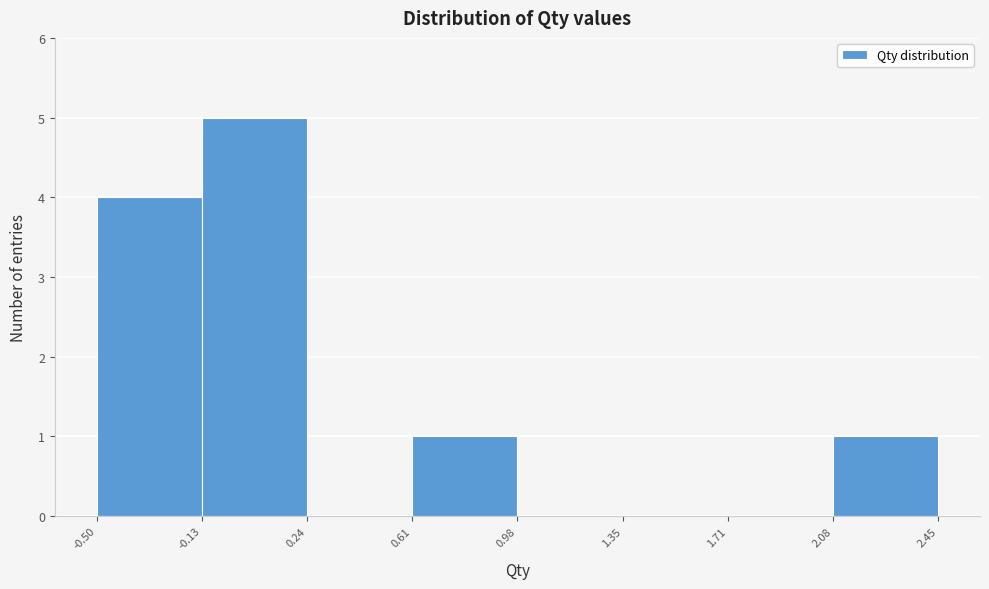

How tall is the bar that spans -0.50 to -0.13 on the x-axis? The values are not printed on the chart, so give them approximately, as read against the axis.

4